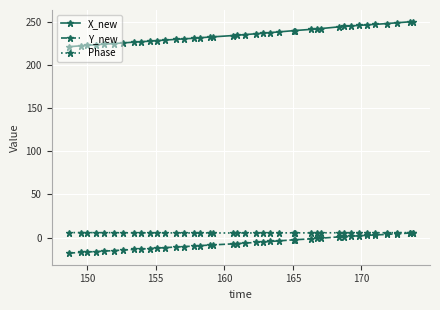

Which series has the largest total across all categories?

X_new